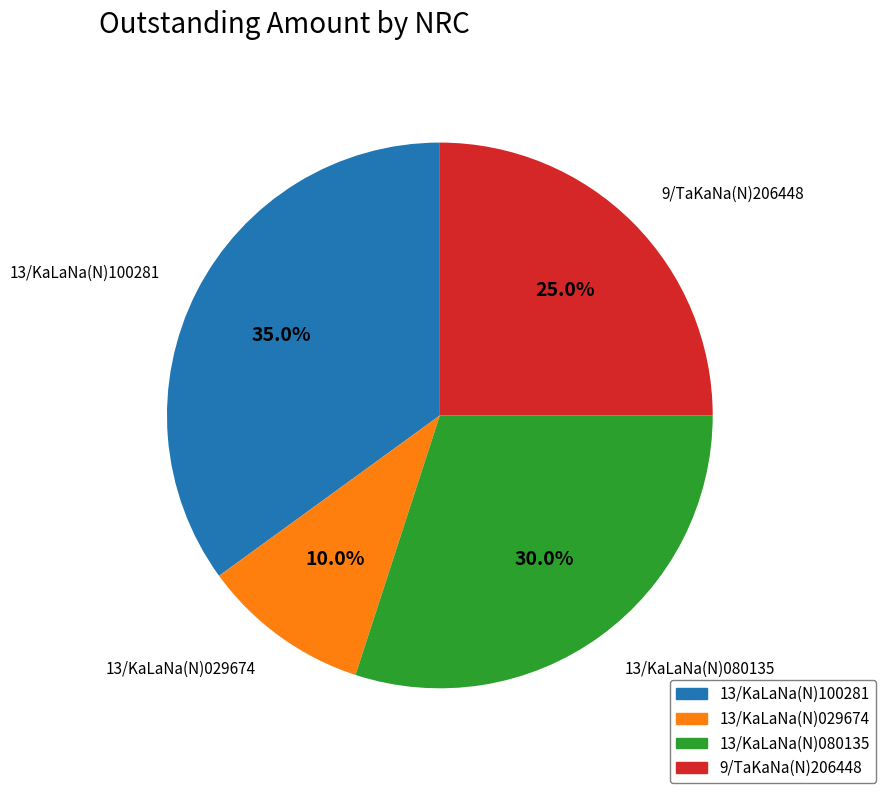

Combined, do 13/KaLaNa(N)100281 and 9/TaKaNa(N)206448 account for over 50%?

Yes